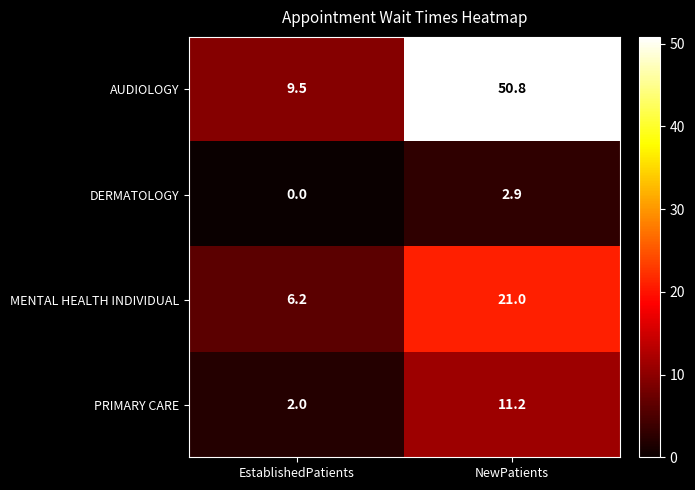

The value of PRIMARY CARE at EstablishedPatients is 3.4. True or false?

False